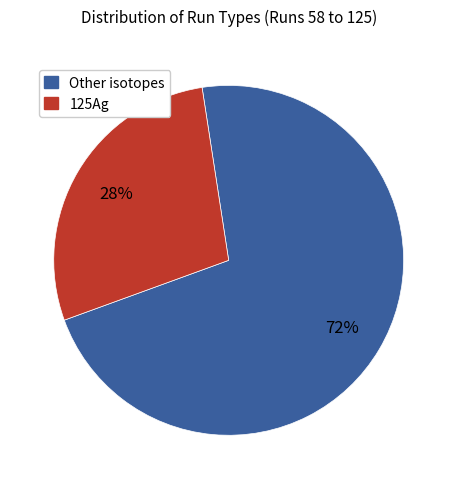

How many slices are in this pie chart?

2